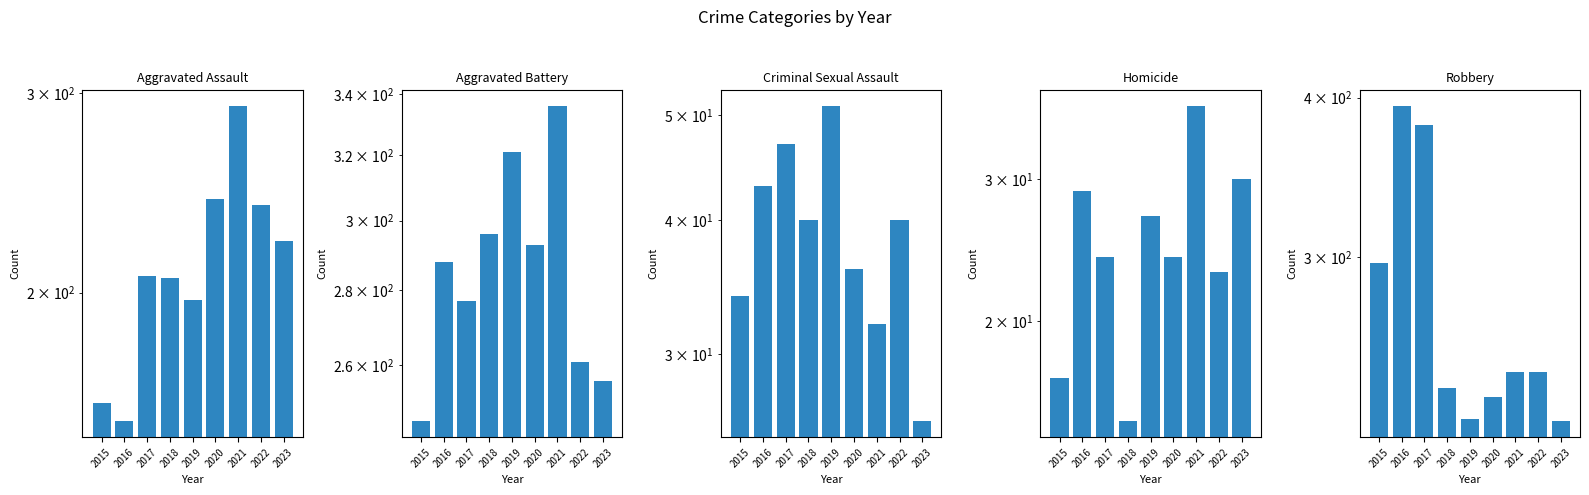

Count the number of data series in this chart.

5